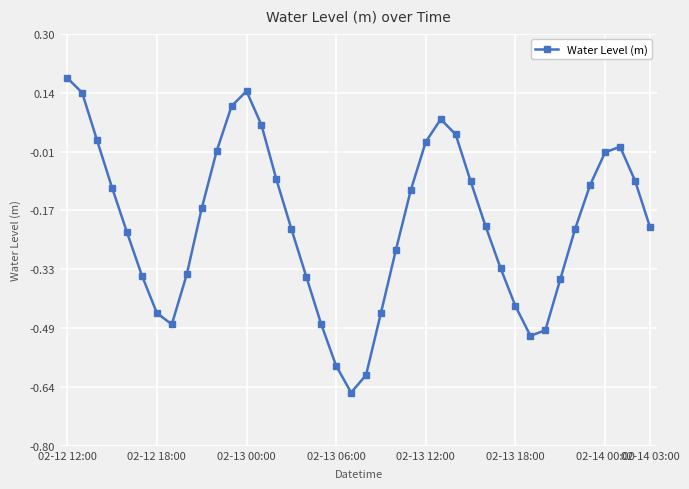

True or false: there are more than 1 points higher than both neighbors.

True